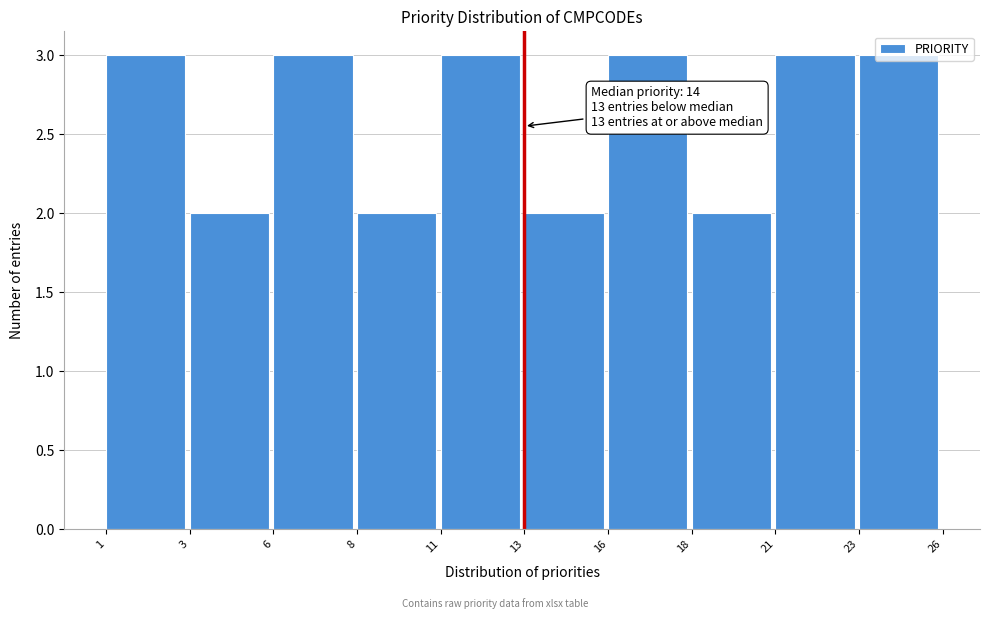

What is the change in value from 3 to 23?

+1